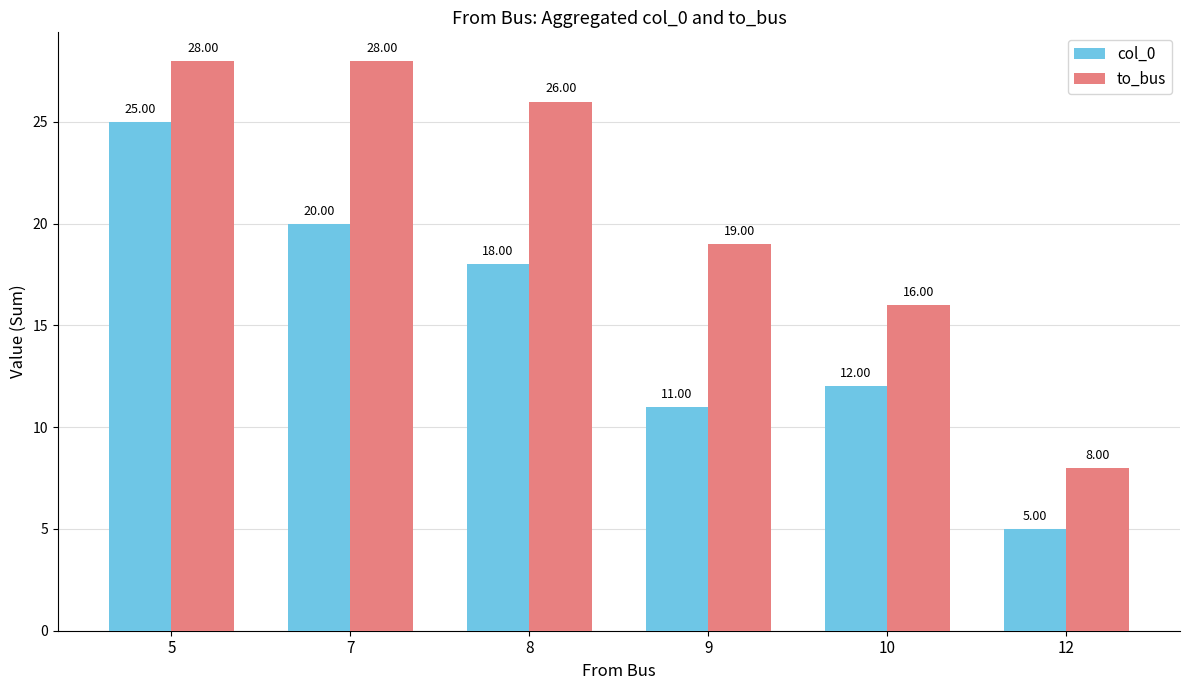

At which category is the sum across all series the highest?

5